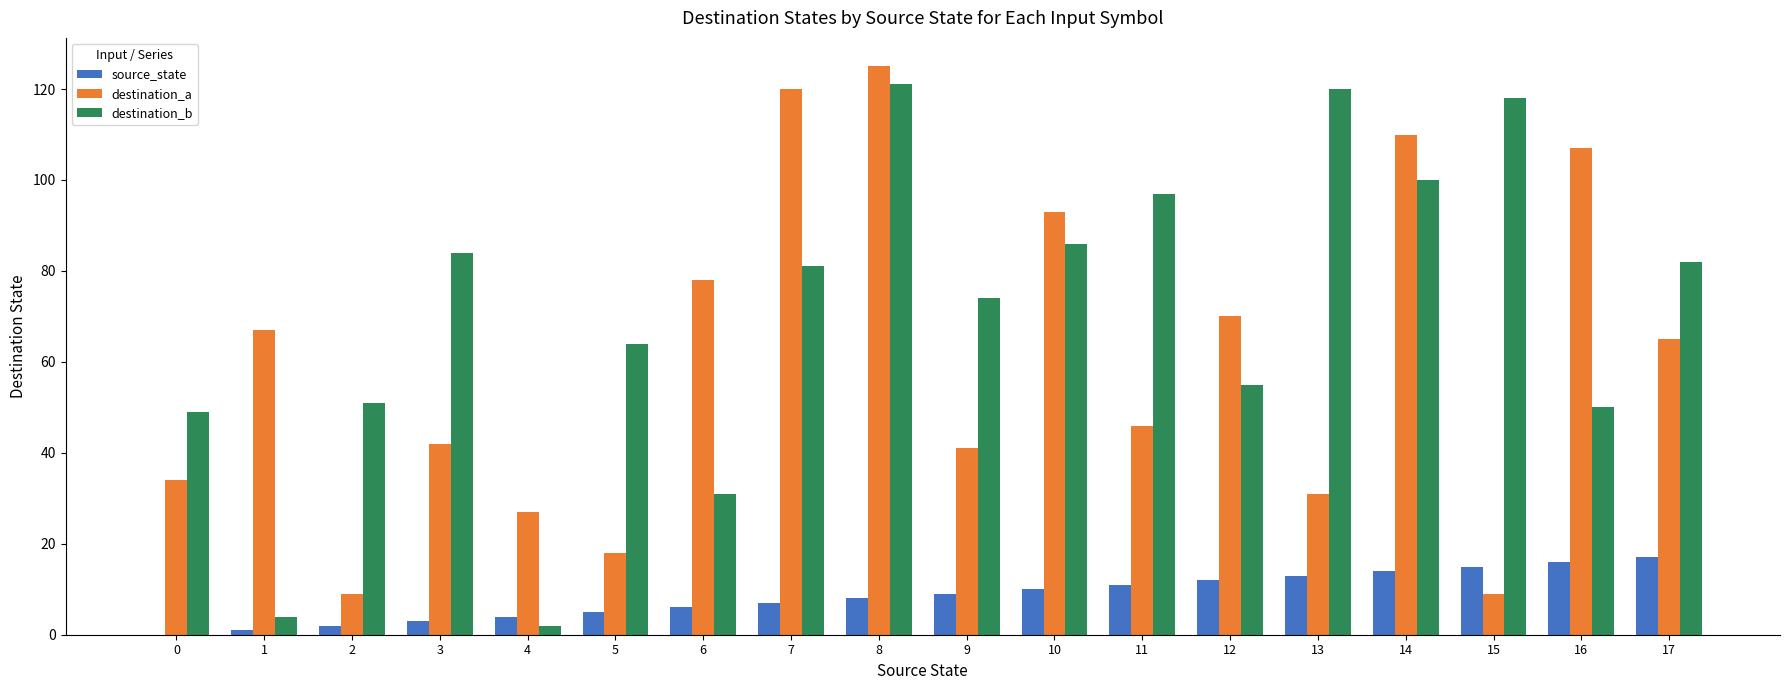

True or false: destination_b has a value of 64 at 5.

True